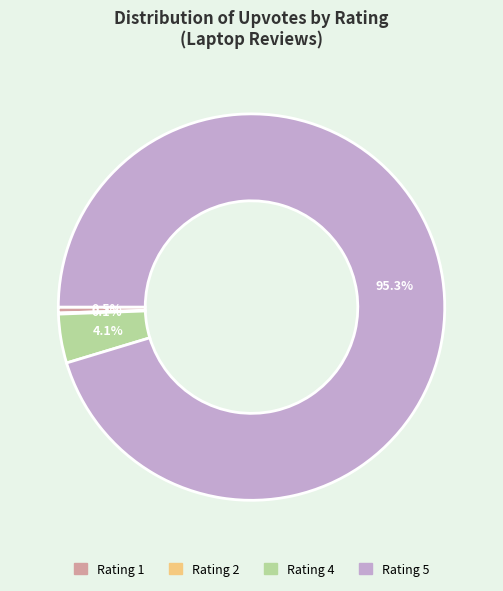

Does any single category account for the majority?

Yes